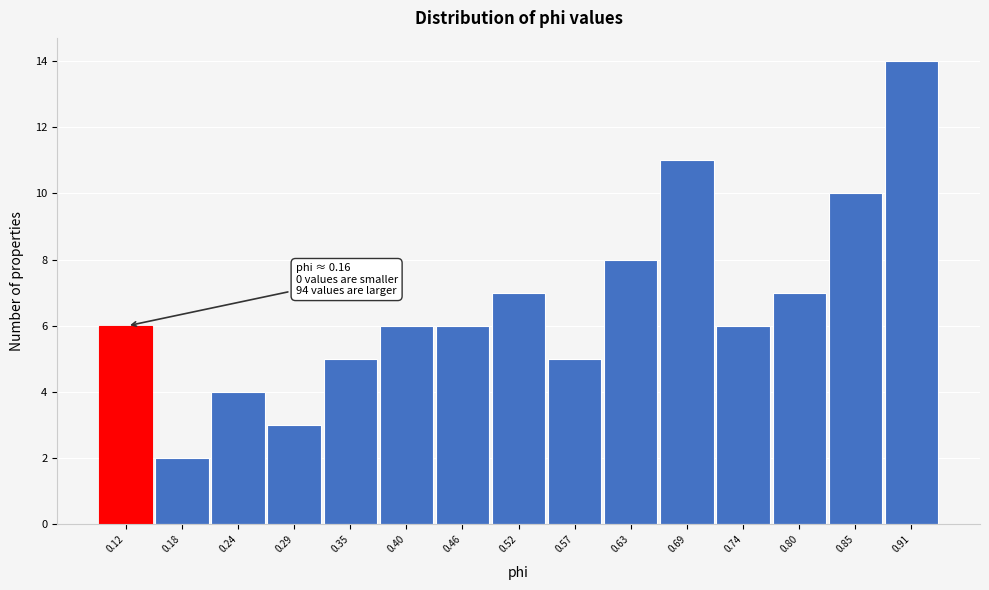

Reading left to right, extract all data points from this chart.

6	2	4	3	5	6	6	7	5	8	11	6	7	10	14